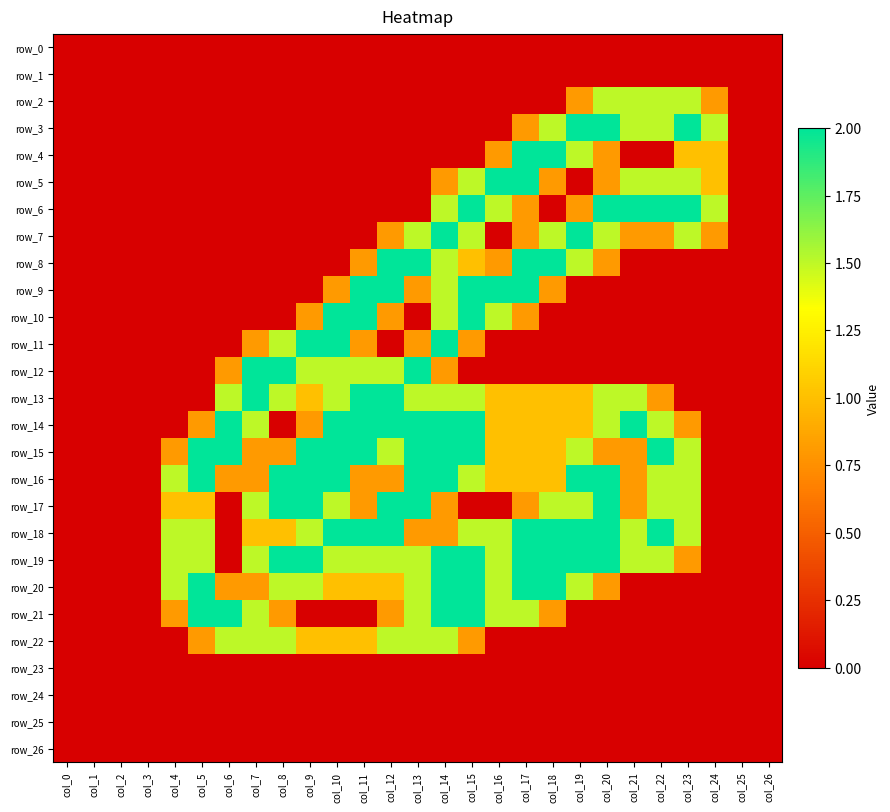

What value does the row_13 series have at col_9?

1.0